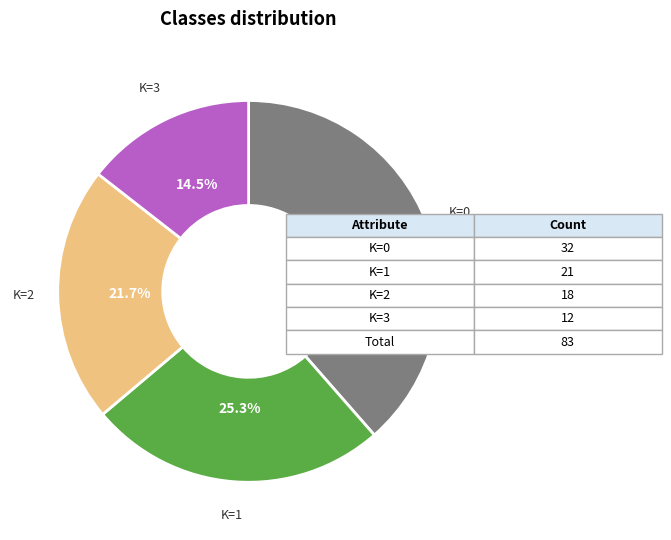

Is there any slice that represents more than half of the pie?

No